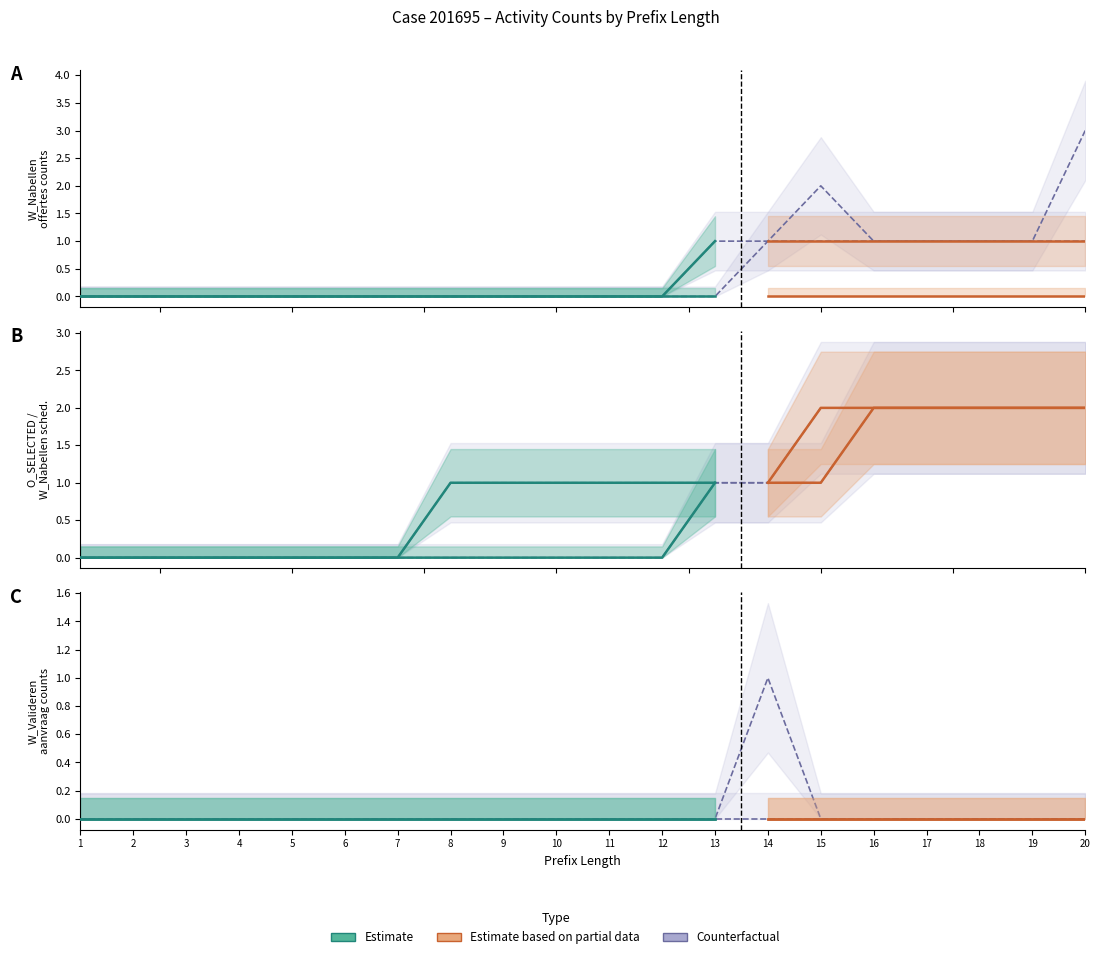

Is this an area chart (filled region under the line)?

No